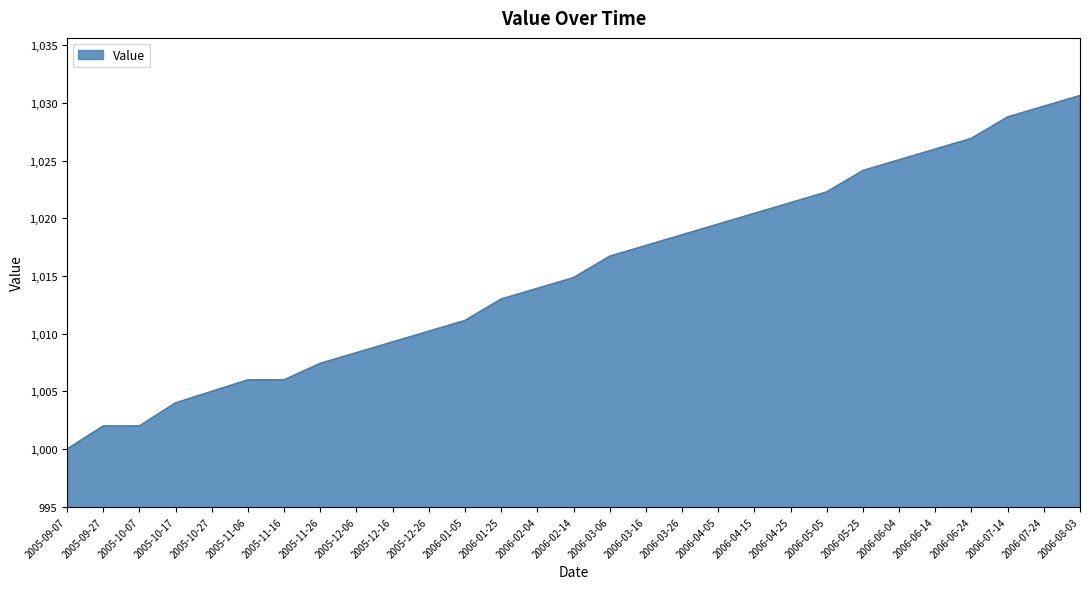

Reading left to right, transcribe all the data shown in this chart.

2005-09-07=1000.0	2005-09-27=1002.0	2005-10-07=1002.0	2005-10-17=1004.0	2005-10-27=1005.0	2005-11-06=1006.0	2005-11-16=1006.0	2005-11-26=1007.4	2005-12-06=1008.4	2005-12-16=1009.3	2005-12-26=1010.2	2006-01-05=1011.1	2006-01-25=1013.0	2006-02-04=1013.9	2006-02-14=1014.9	2006-03-06=1016.7	2006-03-16=1017.6	2006-03-26=1018.6	2006-04-05=1019.5	2006-04-15=1020.4	2006-04-25=1021.4	2006-05-05=1022.3	2006-05-25=1024.1	2006-06-04=1025.1	2006-06-14=1026.0	2006-06-24=1026.9	2006-07-14=1028.8	2006-07-24=1029.7	2006-08-03=1030.6